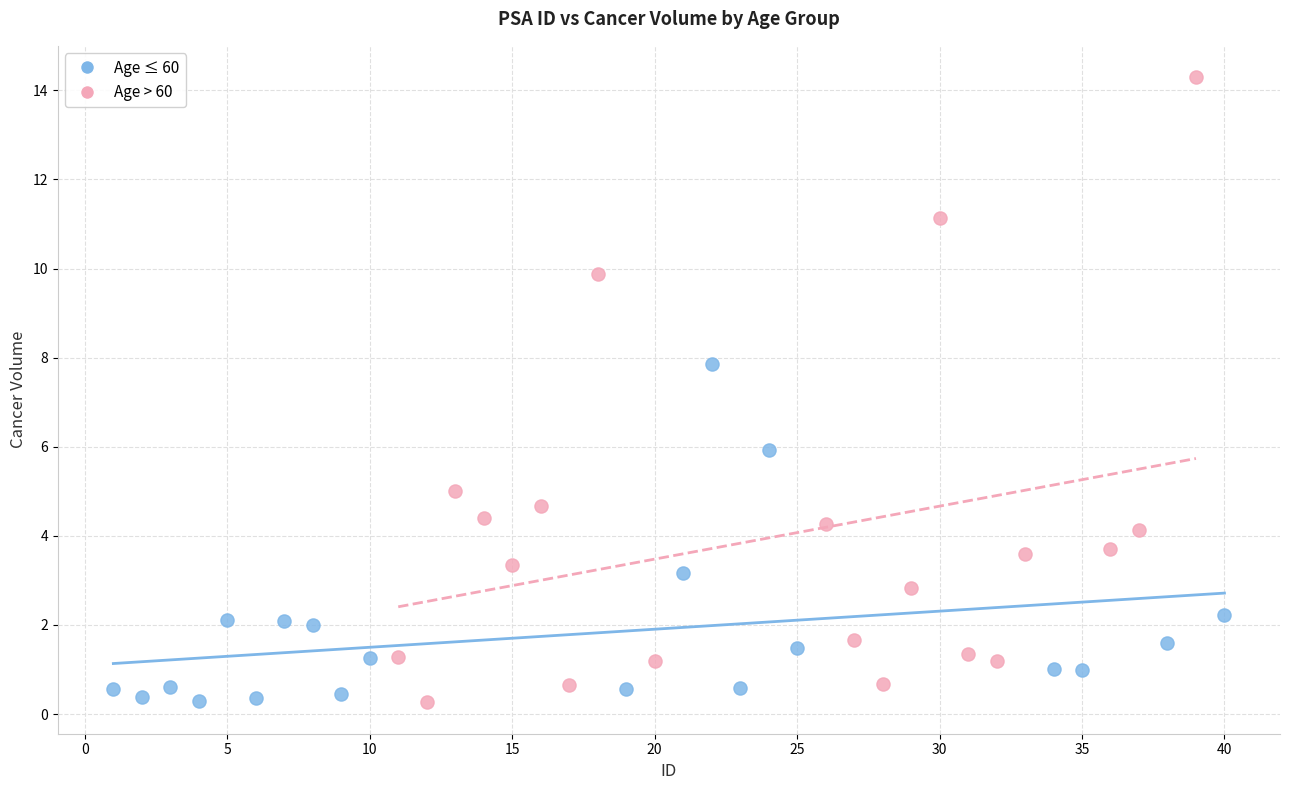

Which series has the largest Y range (max minus min)?

Age > 60